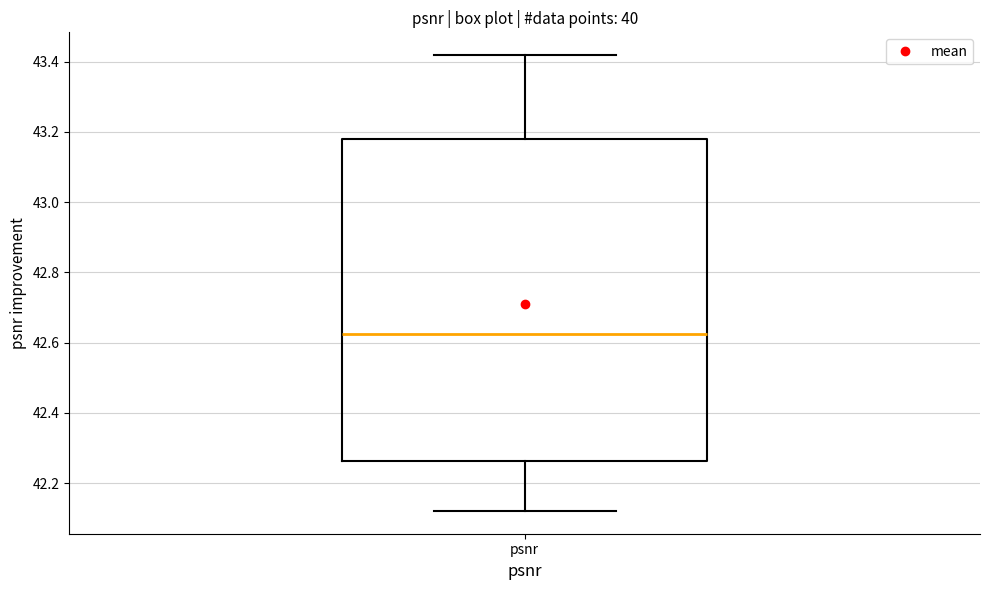

Transcribe this box plot: give where the median line is, the range the box spans, and where the two whiskers end, as read against the y-axis. The values are not printed on the chart, so give them approximately, as read against the axis.

median 42.62, box 42.26 to 43.18, whiskers 42.12 to 43.42